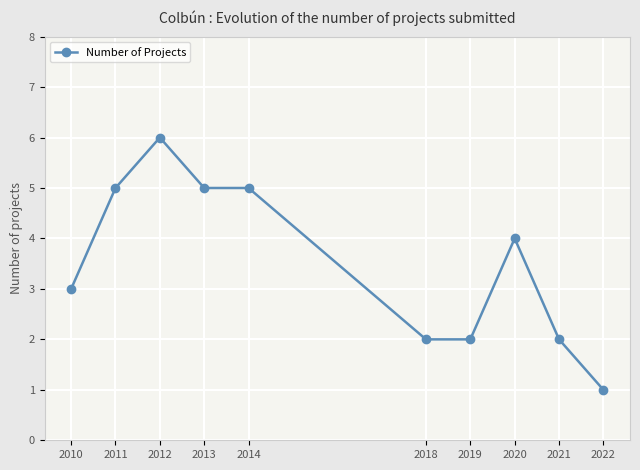

Count the values in the range 2 to 5.

8